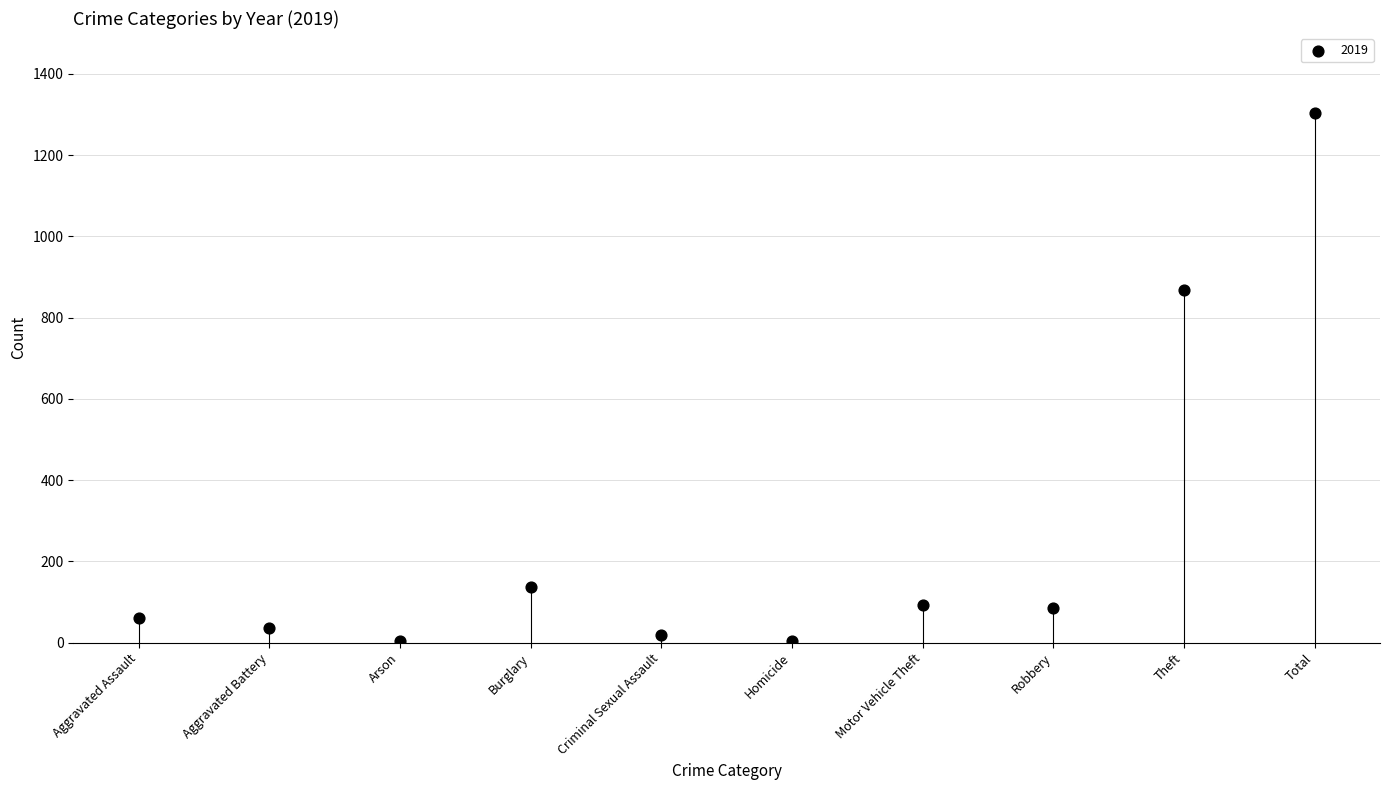

What is the range of Y values (max minus min)?

1301